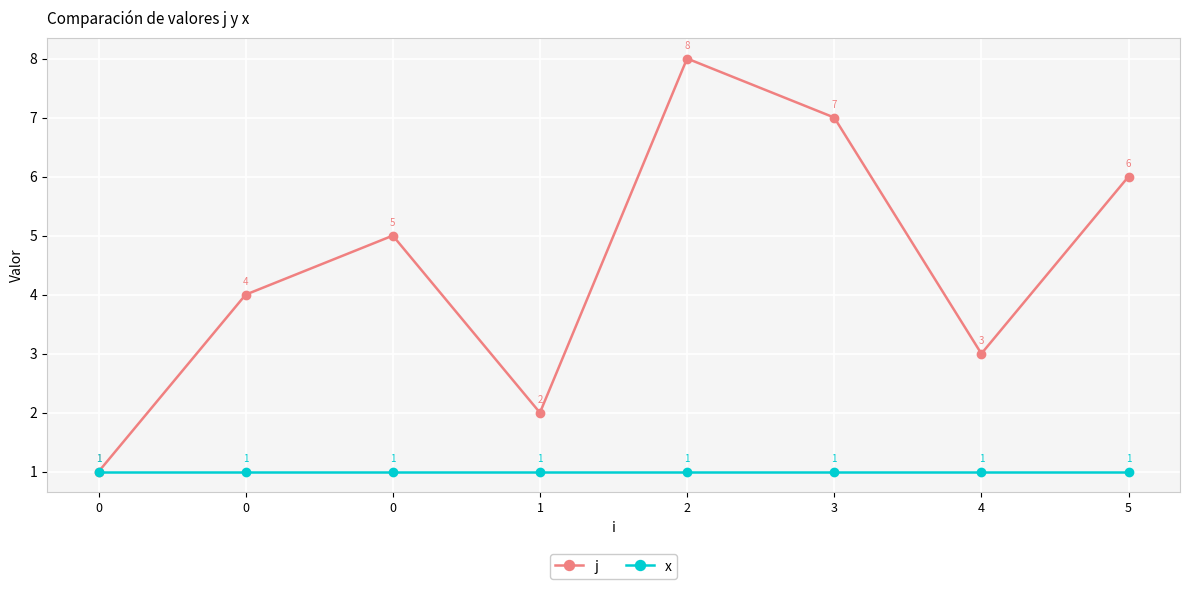

At which category is the sum across all series the highest?

2